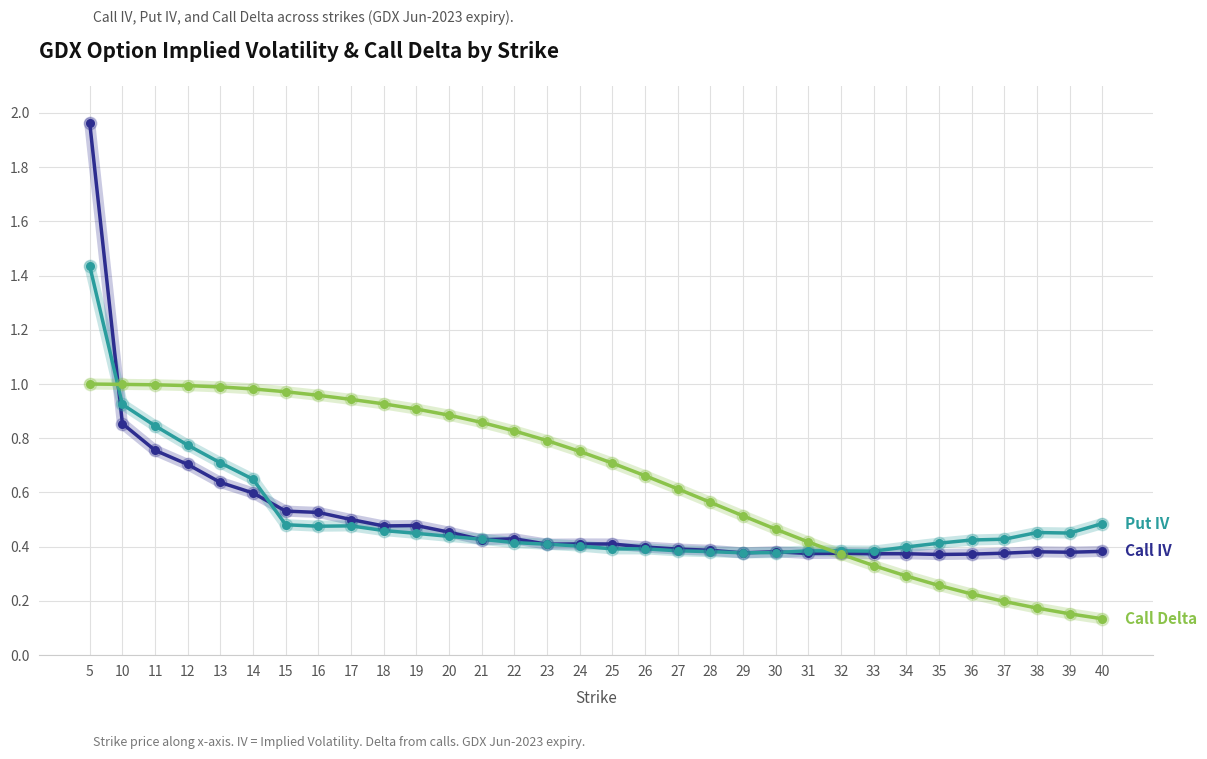

Which label corresponds to the largest value in the chart?

5